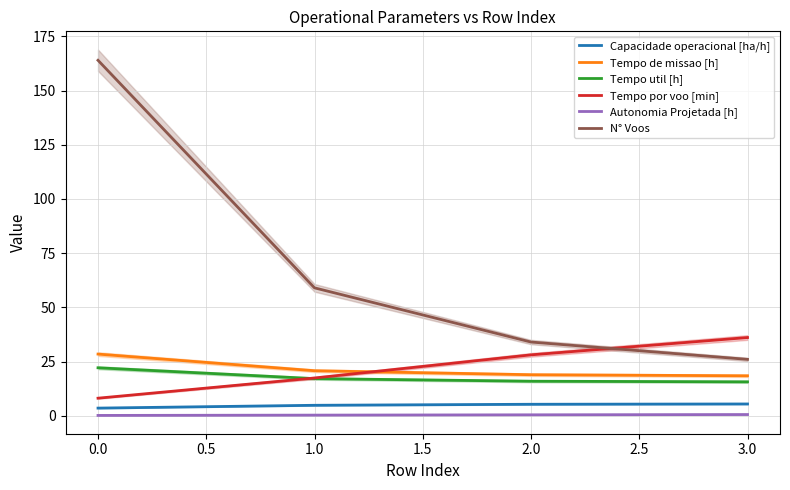

What is the value of the Tempo de missao [h] point at the 2nd from the left?

20.8